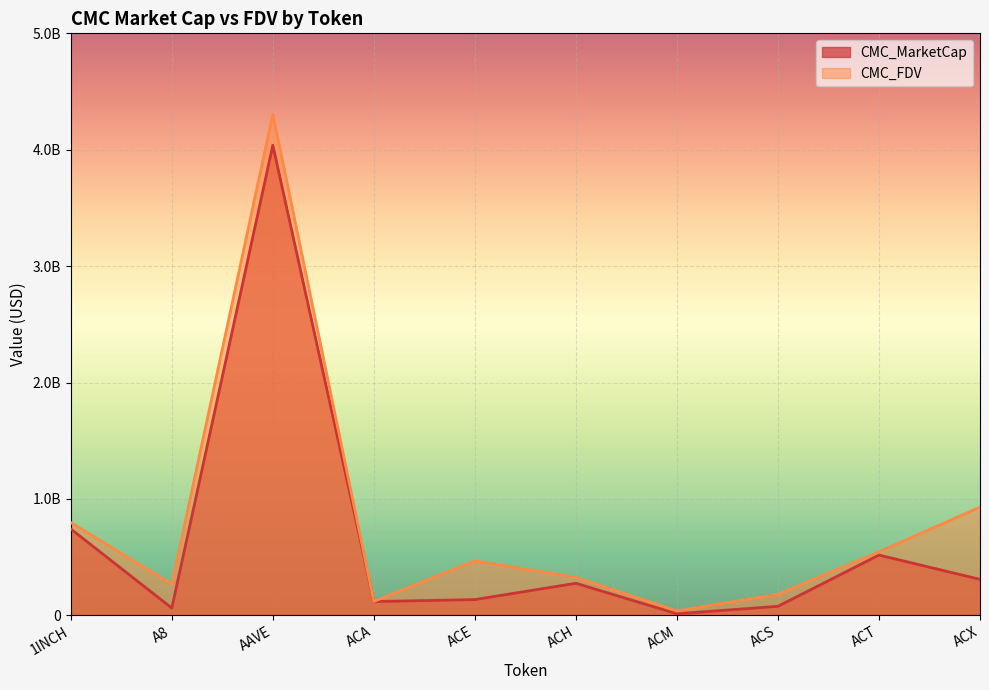

What value does the CMC_FDV series have at ACT?

545606196.0